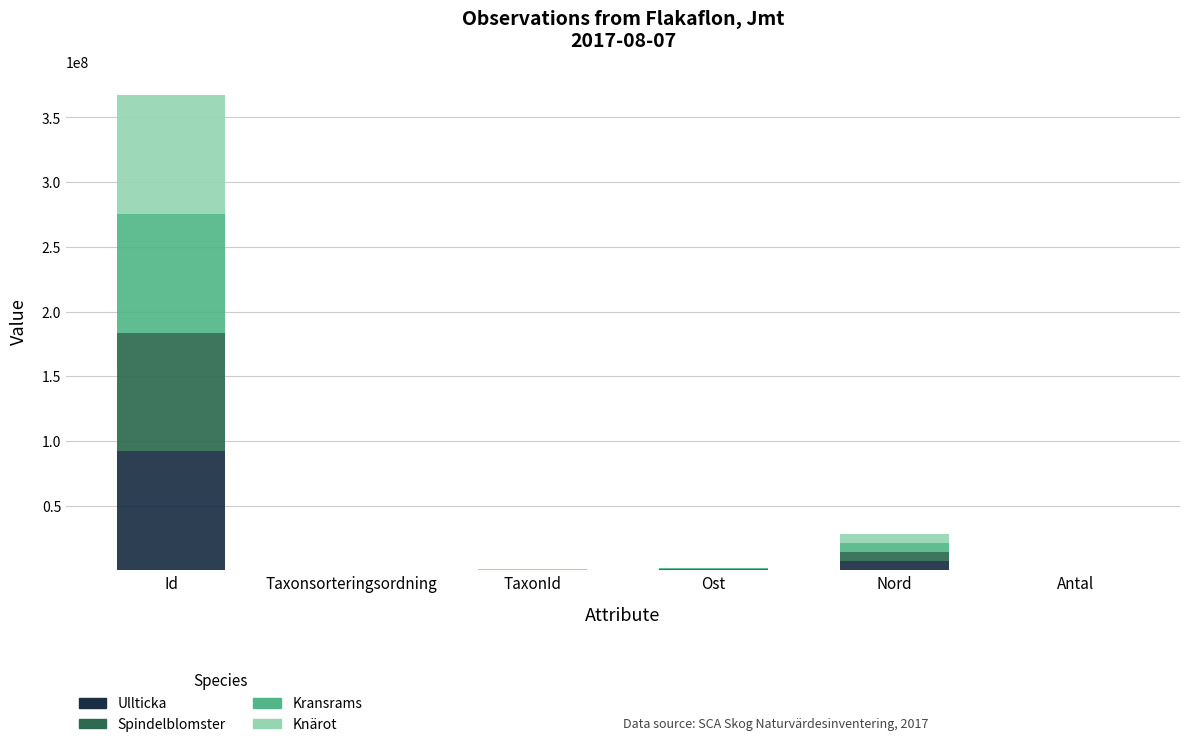

What is the sum of all Ullticka values?

99442994